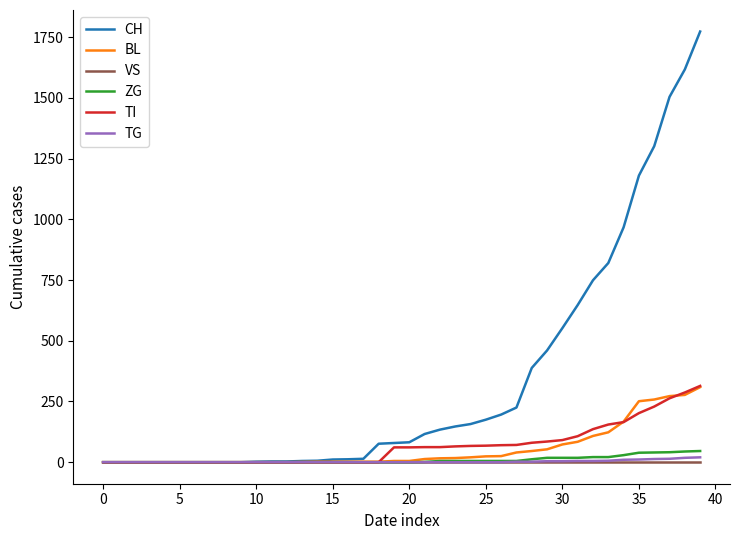

Which series has the largest total across all categories?

CH